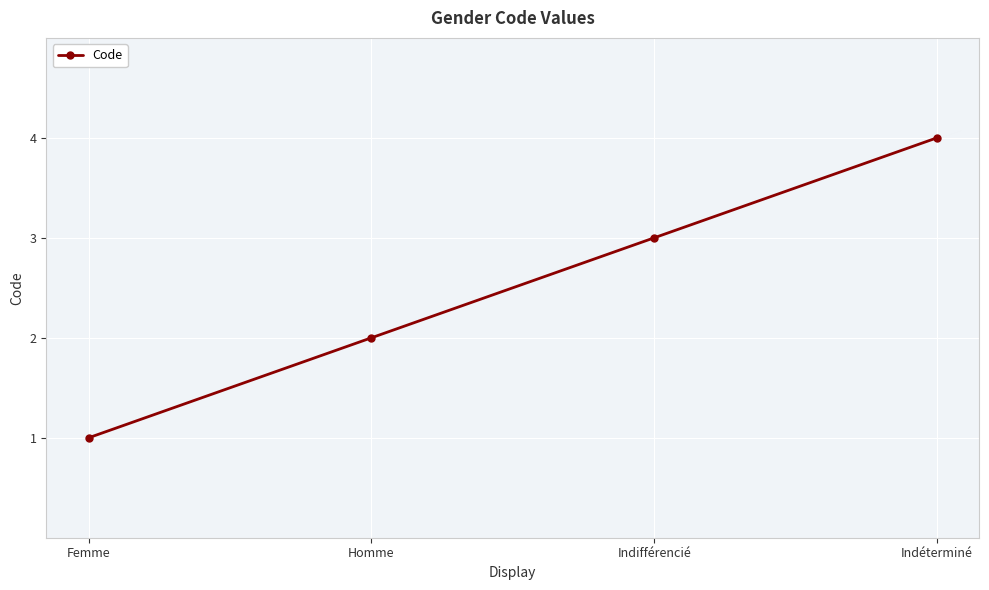

Read the value at Indéterminé.

4